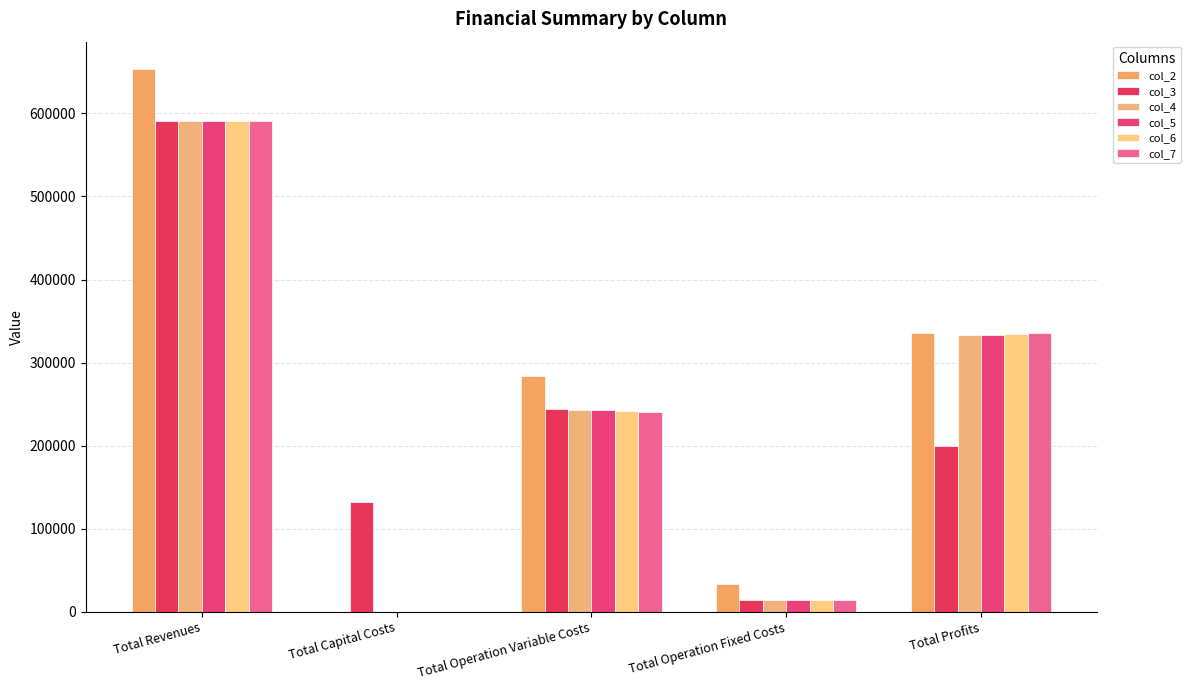

What position from the left is Total Capital Costs?

2